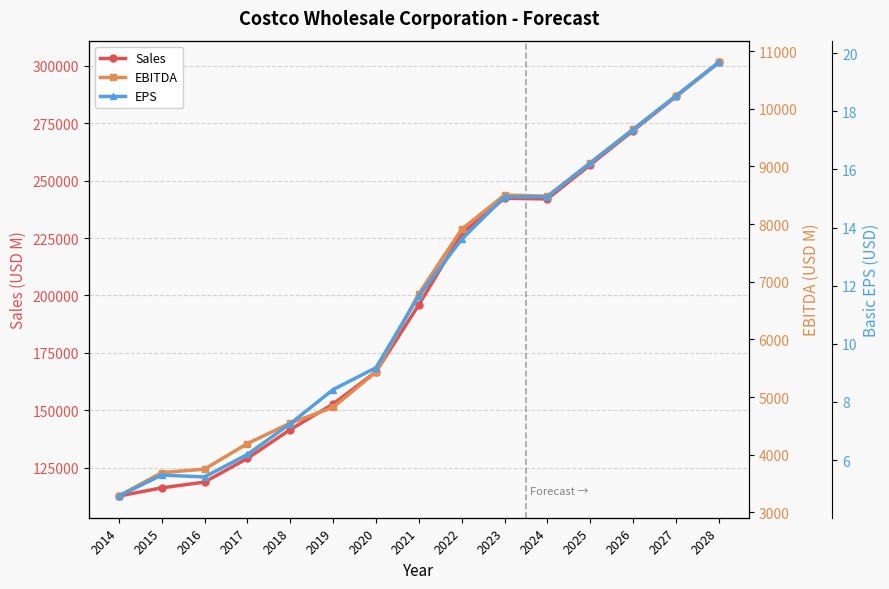

What is the approximate value of EPS at 2022?

13.6